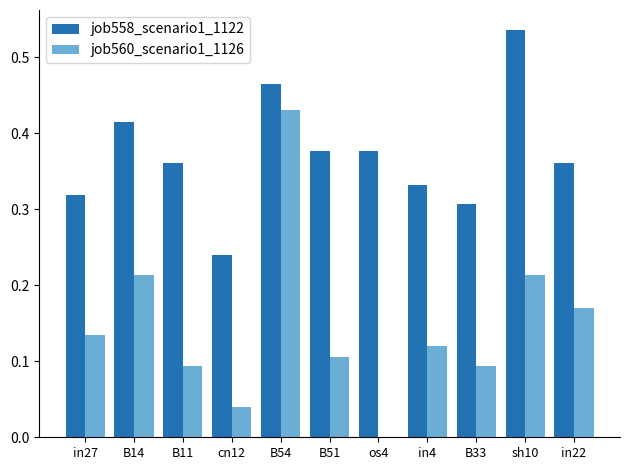

What is the sum of the job558_scenario1_1122 values at B33 and in22?

0.7